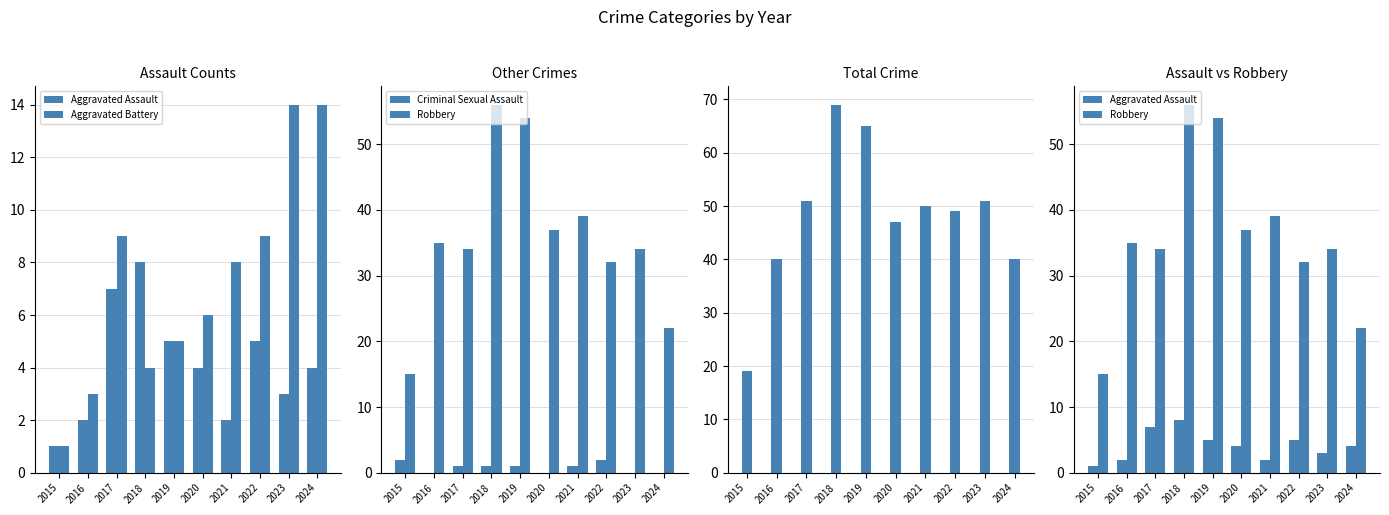

How many groups of bars are there?

10